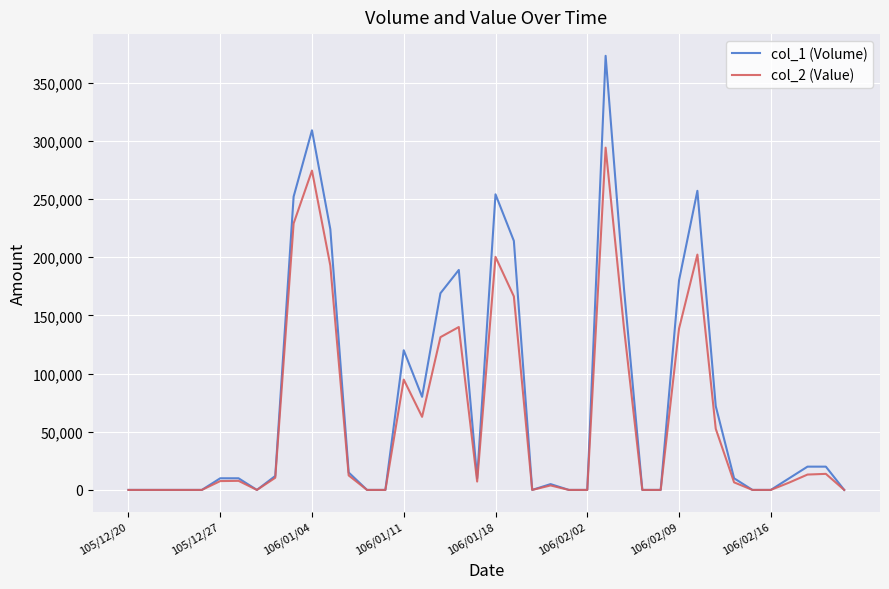

Rank the series by their maximum value, from highest to lowest.

col_1 (Volume), col_2 (Value)